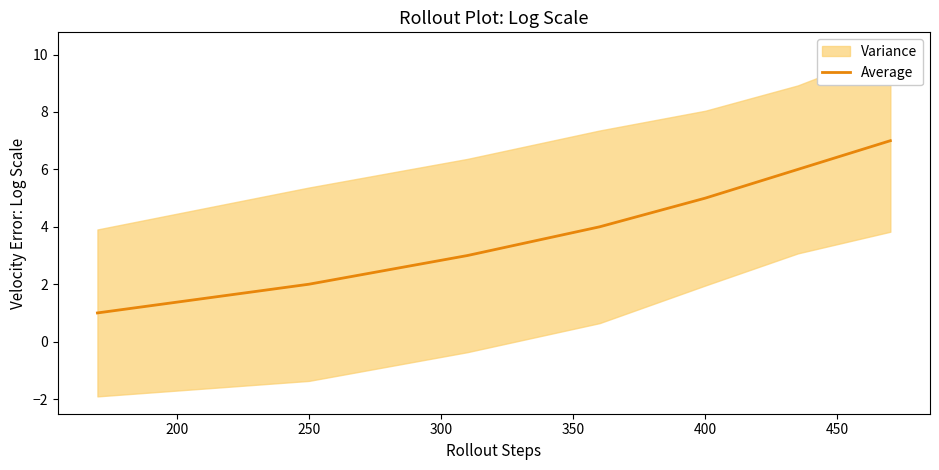

The value of Average at 250 is 2. True or false?

True